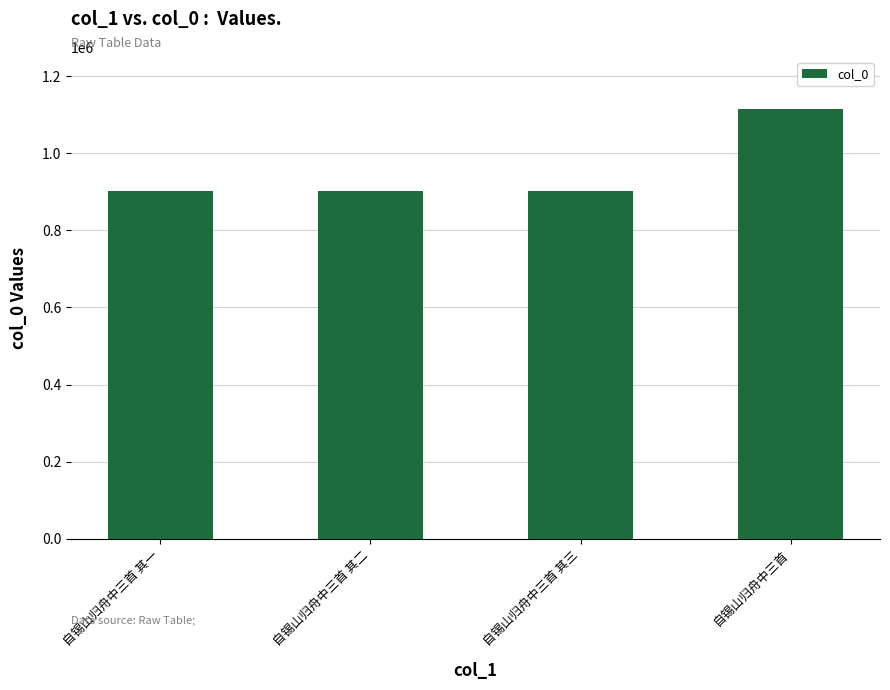

Does the chart contain stacked bars?

No